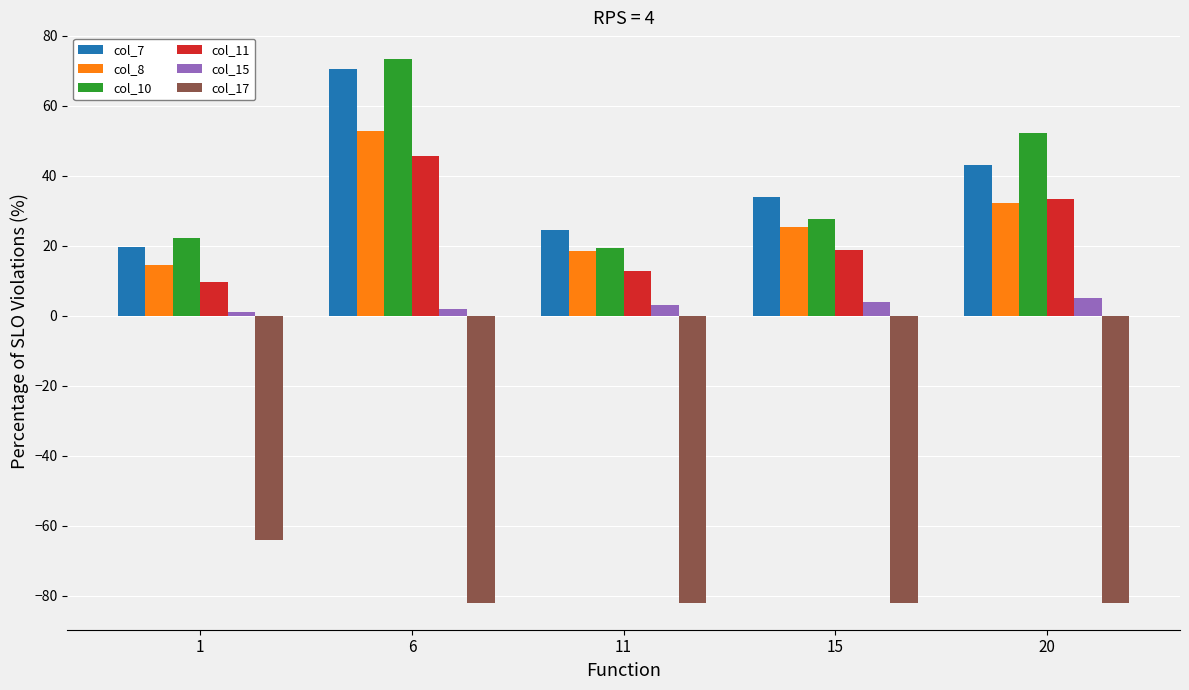

What is the average value of the col_11 series?

24.0